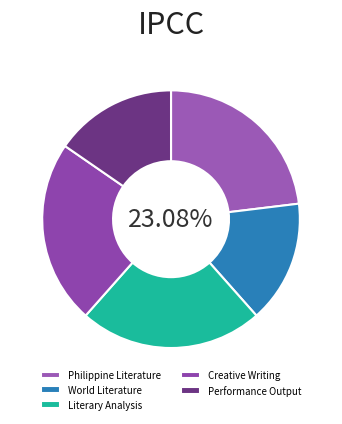

To the nearest percent, what is the combined percentage of Performance Output and Philippine Literature?

38%